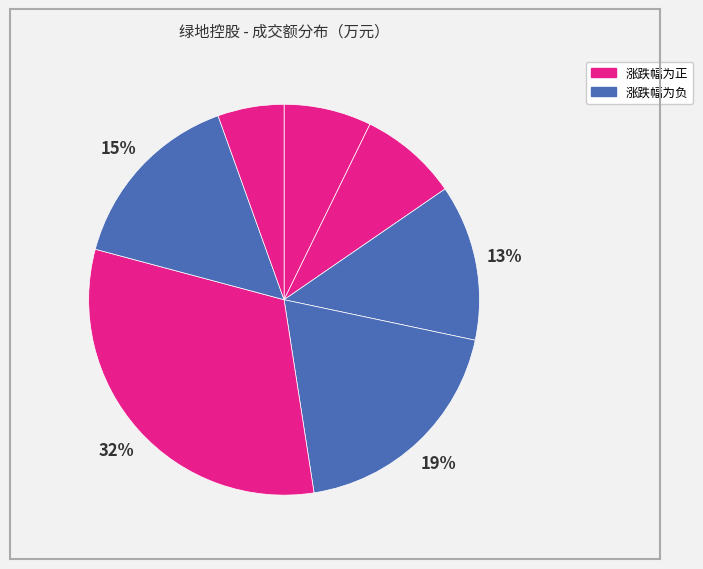

Is there a majority slice in this chart?

No